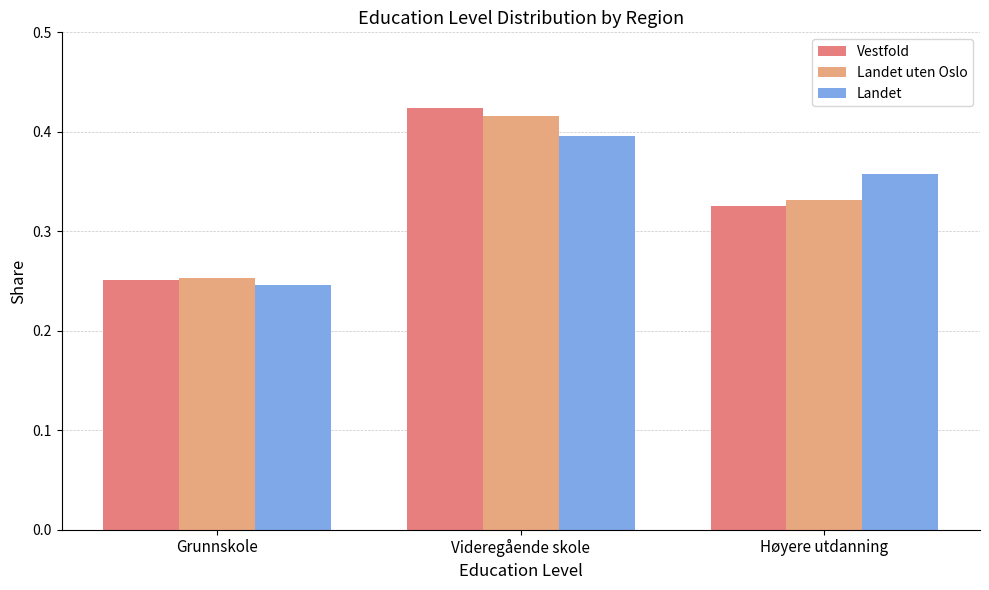

At how many categories does at least one series exceed 0?

3